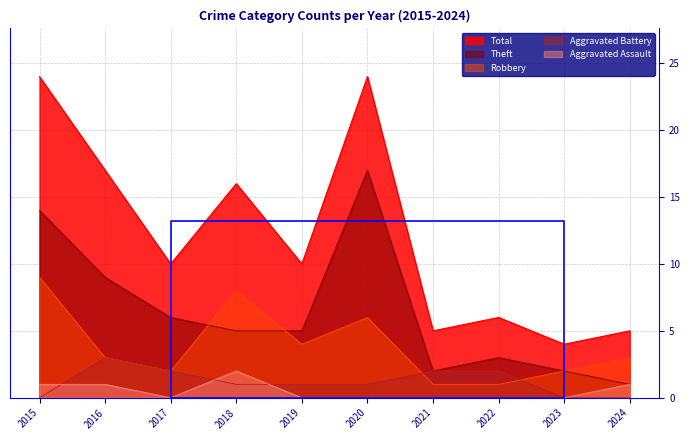

The Aggravated Battery series shows 1 at 2019. True or false?

True